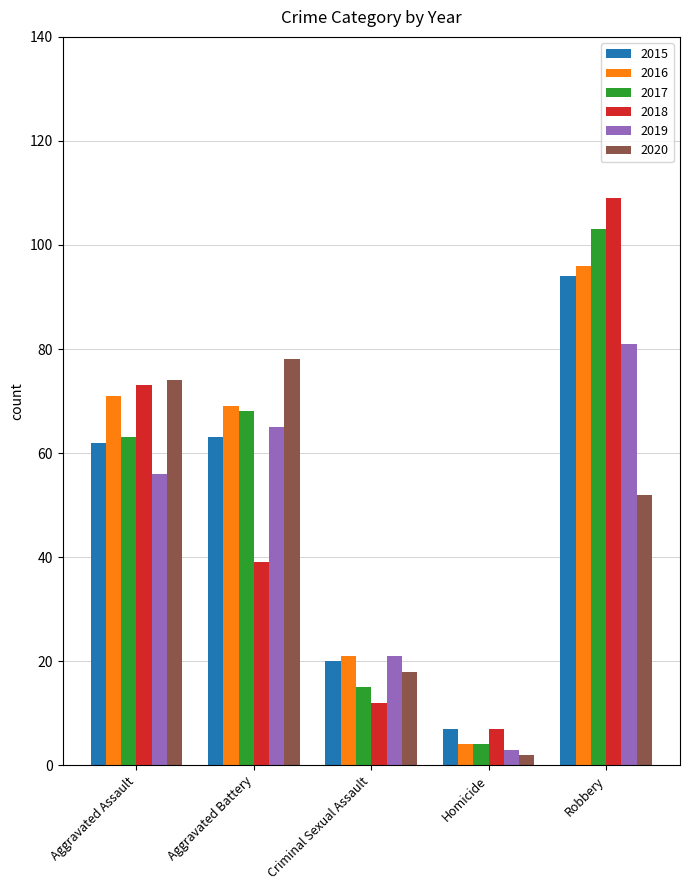

What value does the 2017 series have at Aggravated Assault?

63